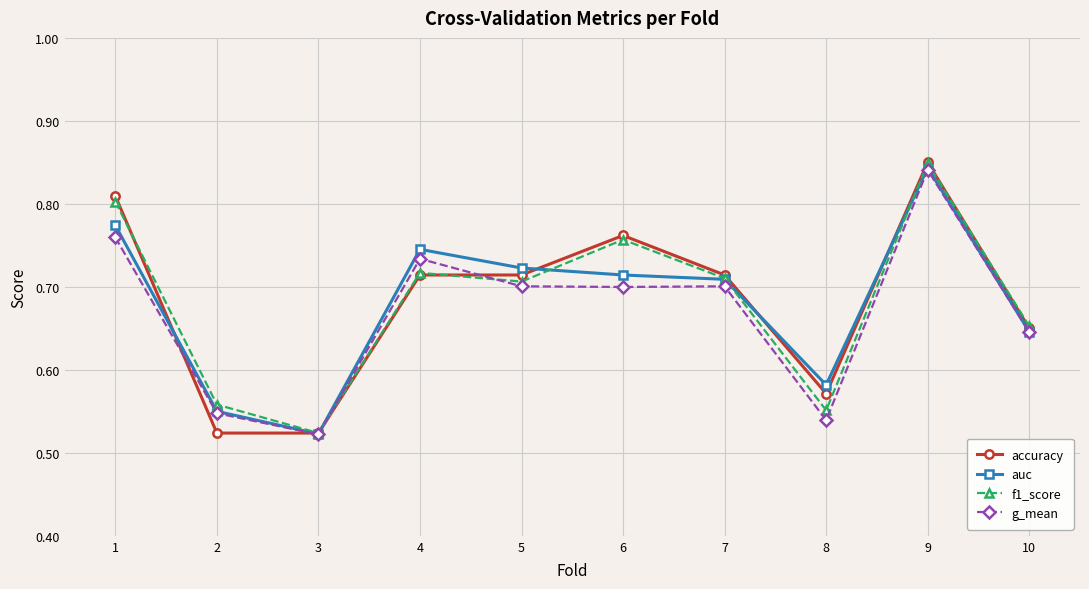

What is the total value across all series at 8?

2.2